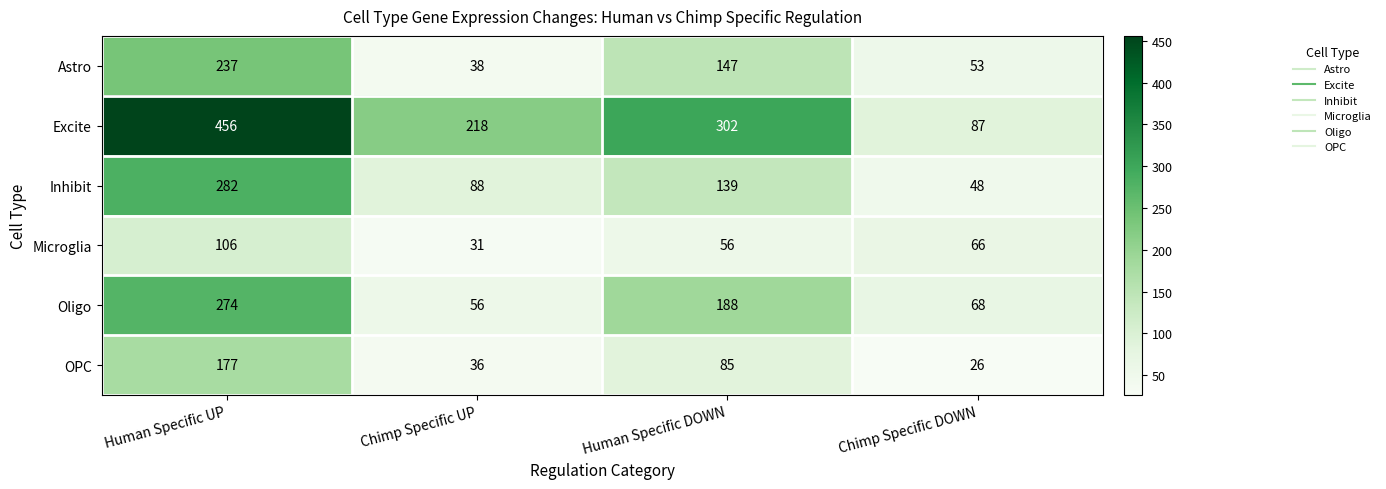

What is the smallest value displayed?

26